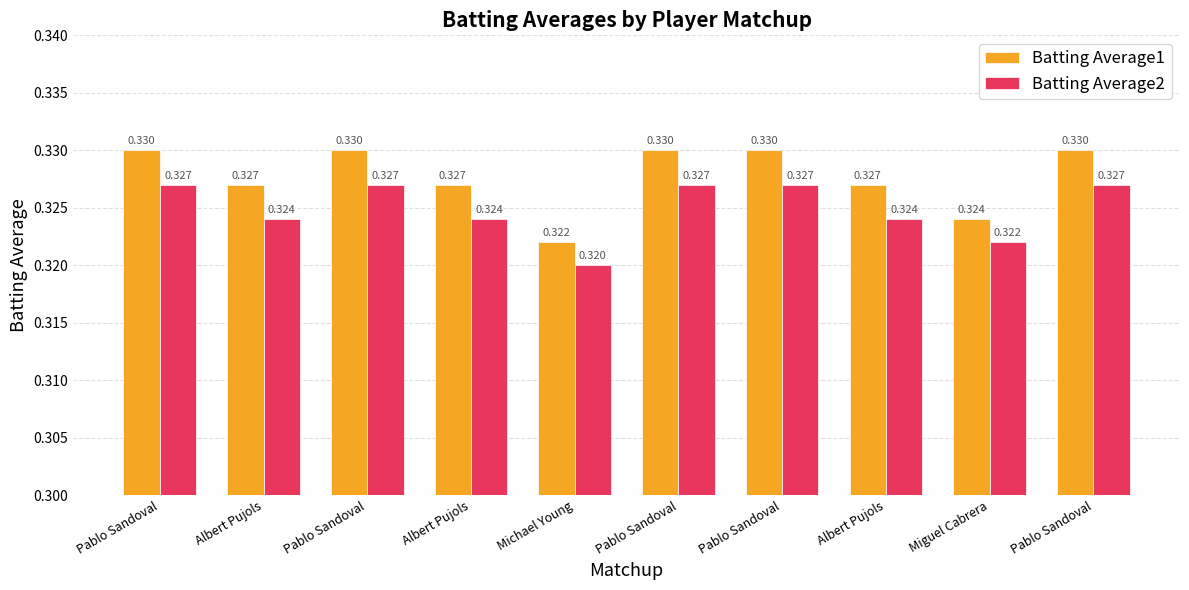

Rank the series by their maximum value, from lowest to highest.

Batting Average2, Batting Average1